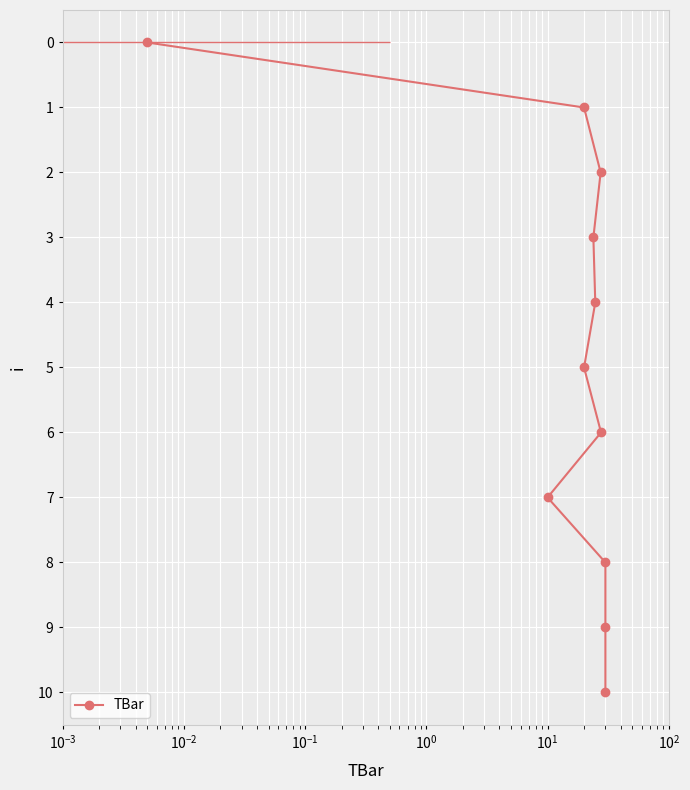

Reading right to left, extract all data points from this chart.

10	9	8	7	6	5	4	3	2	1	0